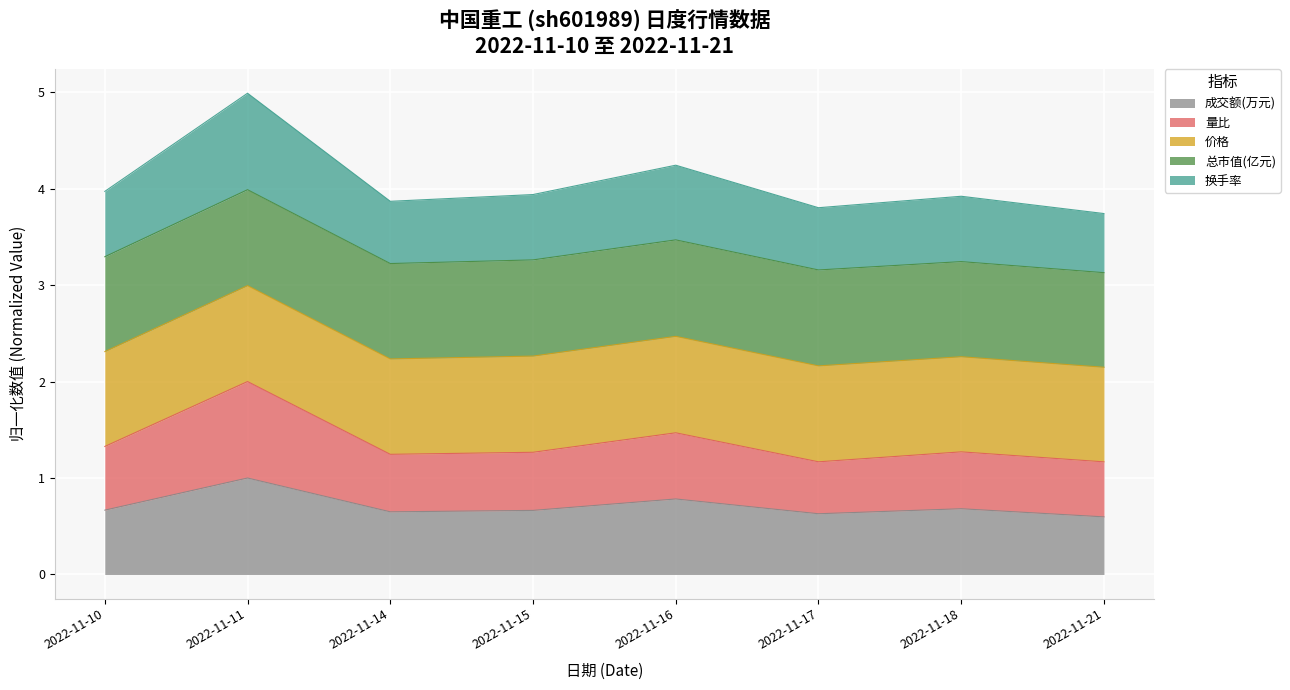

What is the greatest value displayed?

5.0